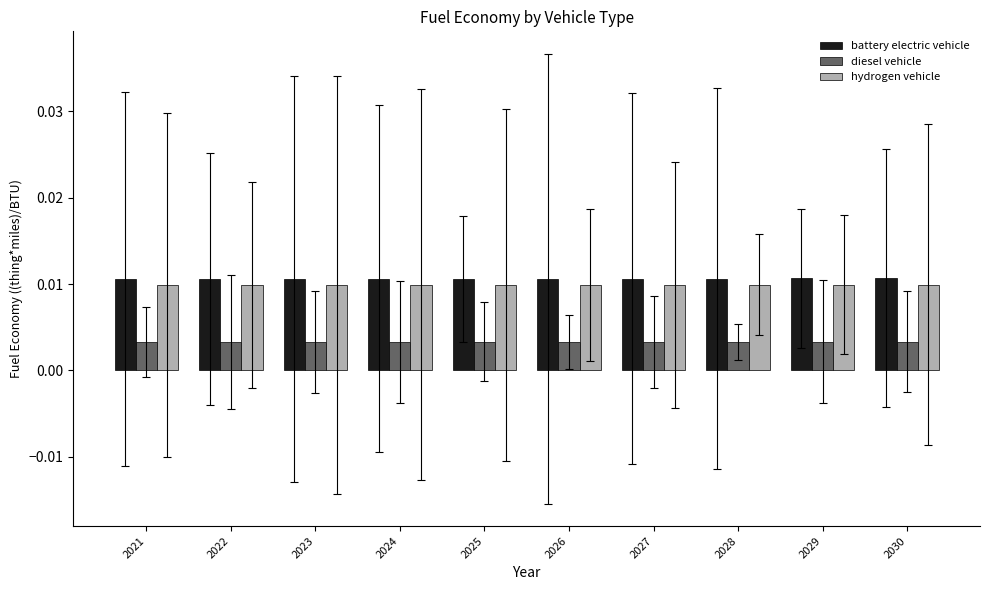

Count the diesel vehicle values in the range 0 to 1.

10